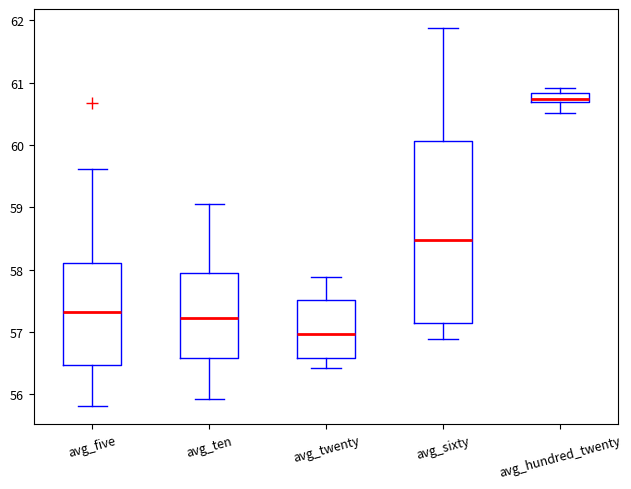

Which box is the tallest, from its lower edge to its upper edge?

avg_sixty